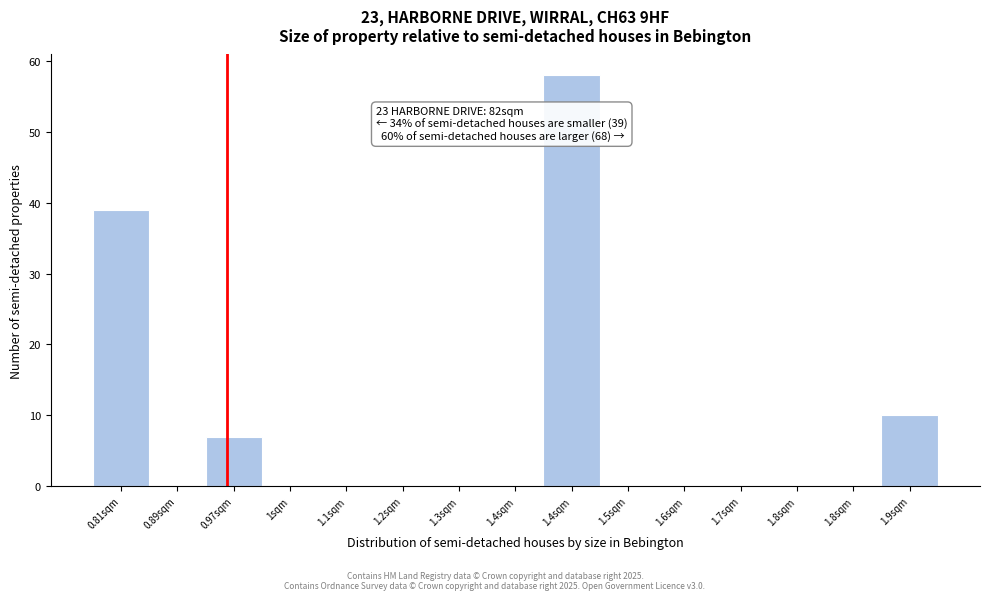

Count the number of data series in this chart.

1